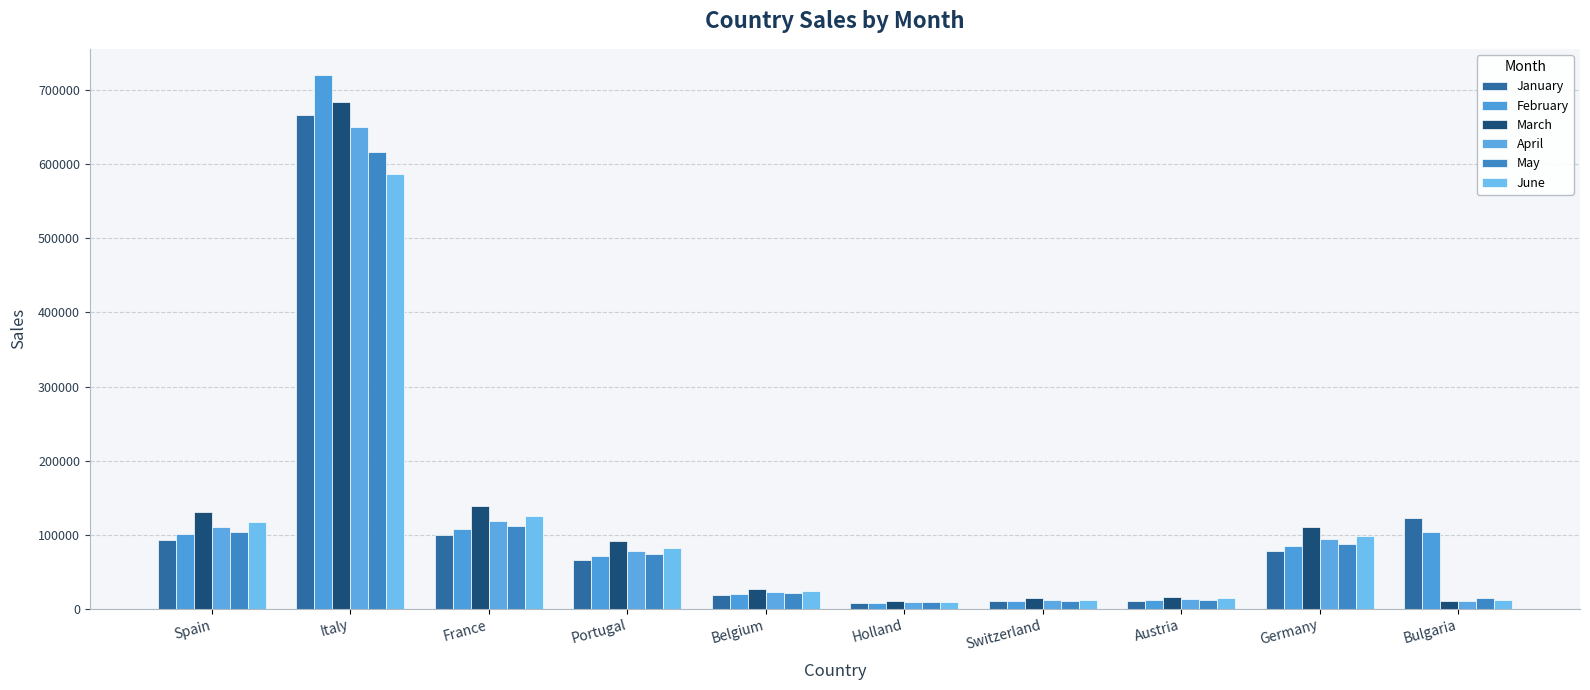

What is the difference between the April values at Austria and Switzerland?

1427.3